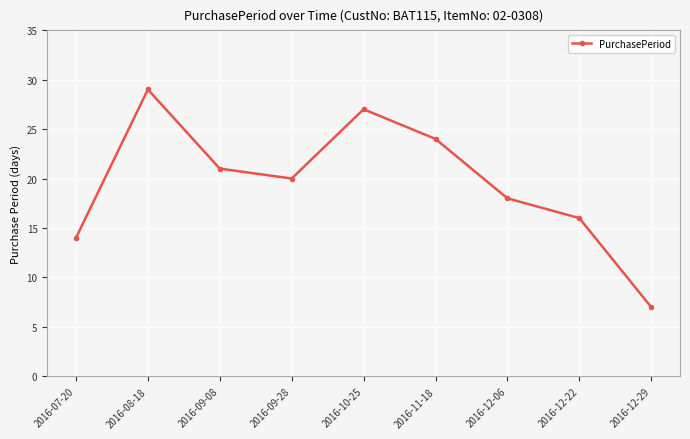

What is the sum of all values?

176